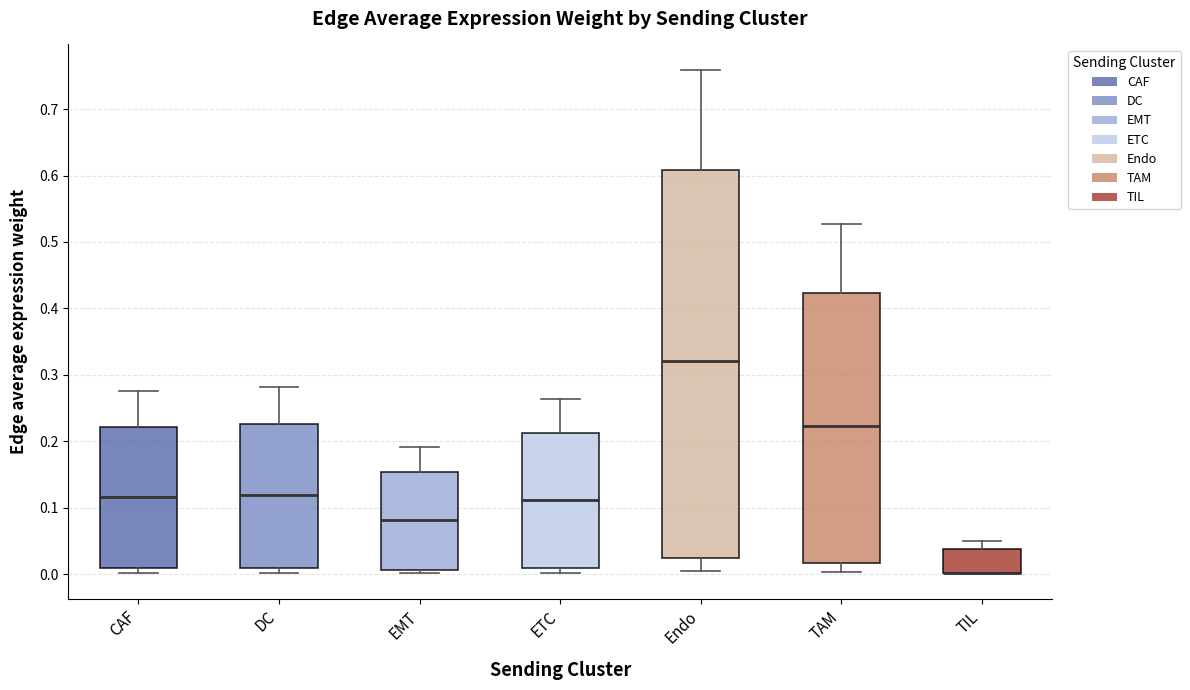

Where does the median line of the box for ETC sit on the y-axis? The values are not printed on the chart, so give them approximately, as read against the axis.

0.11